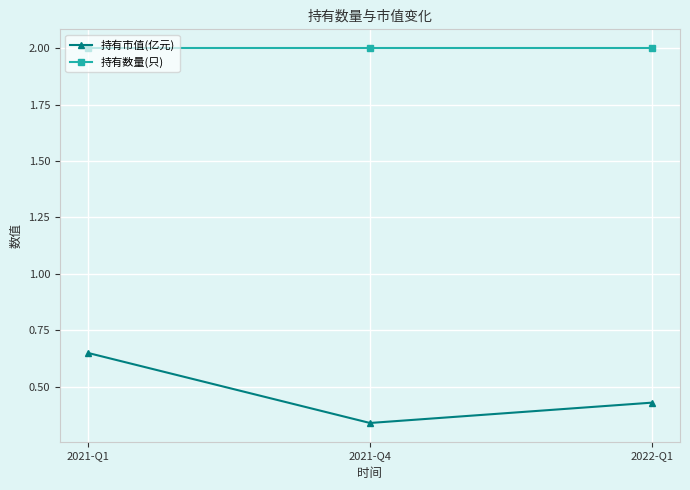

At which category is the sum across all series the highest?

2021-Q1